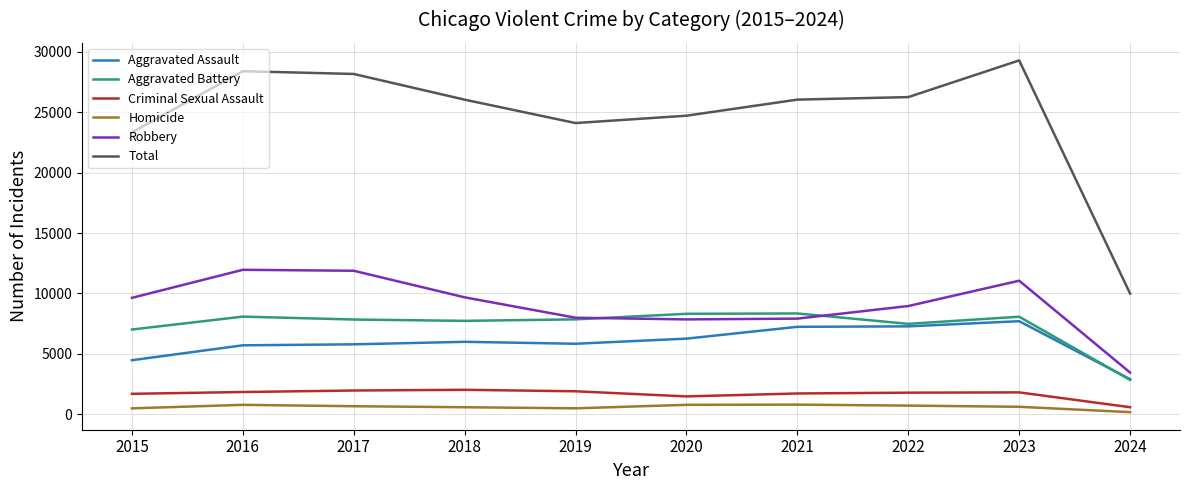

Where is Aggravated Battery nearest to the value 5598?

2015